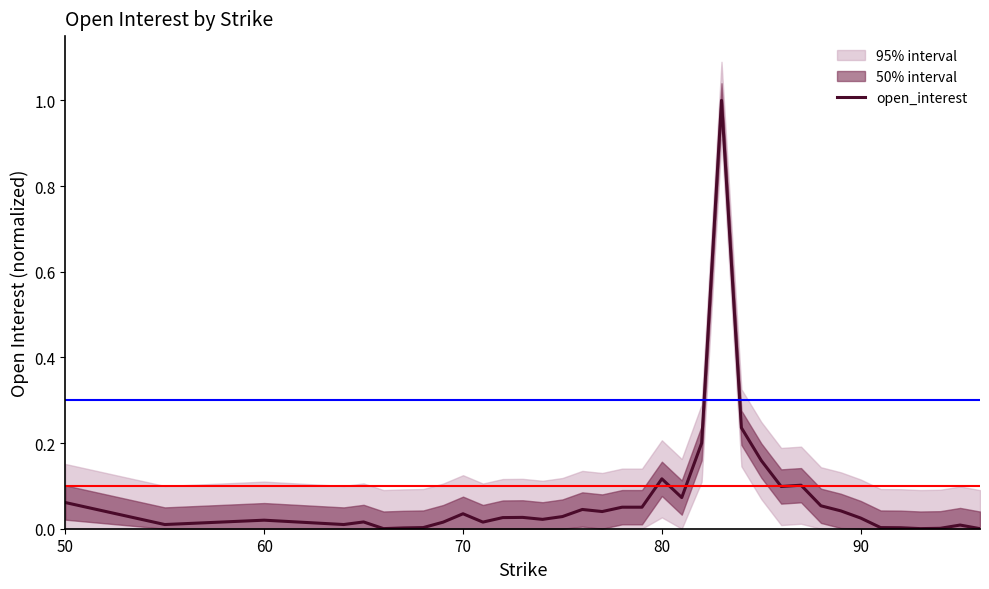

How many lines are shown in the chart?

1